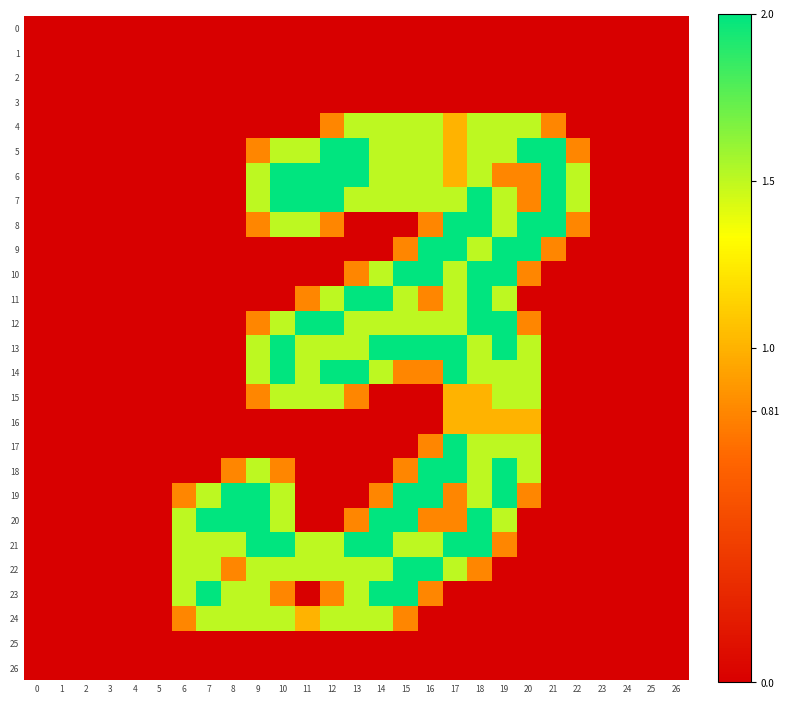

Reading left to right, transcribe all the data shown in this chart.

0: 0=0.0	1=0.0	2=0.0	3=0.0	4=0.0	5=0.0	6=0.0	7=0.0	8=0.0	9=0.0	10=0.0	11=0.0	12=0.0	13=0.0	14=0.0	15=0.0	16=0.0	17=0.0	18=0.0	19=0.0	20=0.0	21=0.0	22=0.0	23=0.0	24=0.0	25=0.0	26=0.0
1: 0=0.0	1=0.0	2=0.0	3=0.0	4=0.0	5=0.0	6=0.0	7=0.0	8=0.0	9=0.0	10=0.0	11=0.0	12=0.0	13=0.0	14=0.0	15=0.0	16=0.0	17=0.0	18=0.0	19=0.0	20=0.0	21=0.0	22=0.0	23=0.0	24=0.0	25=0.0	26=0.0
2: 0=0.0	1=0.0	2=0.0	3=0.0	4=0.0	5=0.0	6=0.0	7=0.0	8=0.0	9=0.0	10=0.0	11=0.0	12=0.0	13=0.0	14=0.0	15=0.0	16=0.0	17=0.0	18=0.0	19=0.0	20=0.0	21=0.0	22=0.0	23=0.0	24=0.0	25=0.0	26=0.0
3: 0=0.0	1=0.0	2=0.0	3=0.0	4=0.0	5=0.0	6=0.0	7=0.0	8=0.0	9=0.0	10=0.0	11=0.0	12=0.0	13=0.0	14=0.0	15=0.0	16=0.0	17=0.0	18=0.0	19=0.0	20=0.0	21=0.0	22=0.0	23=0.0	24=0.0	25=0.0	26=0.0
4: 0=0.0	1=0.0	2=0.0	3=0.0	4=0.0	5=0.0	6=0.0	7=0.0	8=0.0	9=0.0	10=0.0	11=0.0	12=0.8	13=1.5	14=1.5	15=1.5	16=1.5	17=1.0	18=1.5	19=1.5	20=1.5	21=0.8	22=0.0	23=0.0	24=0.0	25=0.0	26=0.0
5: 0=0.0	1=0.0	2=0.0	3=0.0	4=0.0	5=0.0	6=0.0	7=0.0	8=0.0	9=0.8	10=1.5	11=1.5	12=2.0	13=2.0	14=1.5	15=1.5	16=1.5	17=1.0	18=1.5	19=1.5	20=2.0	21=2.0	22=0.8	23=0.0	24=0.0	25=0.0	26=0.0
6: 0=0.0	1=0.0	2=0.0	3=0.0	4=0.0	5=0.0	6=0.0	7=0.0	8=0.0	9=1.5	10=2.0	11=2.0	12=2.0	13=2.0	14=1.5	15=1.5	16=1.5	17=1.0	18=1.5	19=0.8	20=0.8	21=2.0	22=1.5	23=0.0	24=0.0	25=0.0	26=0.0
7: 0=0.0	1=0.0	2=0.0	3=0.0	4=0.0	5=0.0	6=0.0	7=0.0	8=0.0	9=1.5	10=2.0	11=2.0	12=2.0	13=1.5	14=1.5	15=1.5	16=1.5	17=1.5	18=2.0	19=1.5	20=0.8	21=2.0	22=1.5	23=0.0	24=0.0	25=0.0	26=0.0
8: 0=0.0	1=0.0	2=0.0	3=0.0	4=0.0	5=0.0	6=0.0	7=0.0	8=0.0	9=0.8	10=1.5	11=1.5	12=0.8	13=0.0	14=0.0	15=0.0	16=0.8	17=2.0	18=2.0	19=1.5	20=2.0	21=2.0	22=0.8	23=0.0	24=0.0	25=0.0	26=0.0
9: 0=0.0	1=0.0	2=0.0	3=0.0	4=0.0	5=0.0	6=0.0	7=0.0	8=0.0	9=0.0	10=0.0	11=0.0	12=0.0	13=0.0	14=0.0	15=0.8	16=2.0	17=2.0	18=1.5	19=2.0	20=2.0	21=0.8	22=0.0	23=0.0	24=0.0	25=0.0	26=0.0
10: 0=0.0	1=0.0	2=0.0	3=0.0	4=0.0	5=0.0	6=0.0	7=0.0	8=0.0	9=0.0	10=0.0	11=0.0	12=0.0	13=0.8	14=1.5	15=2.0	16=2.0	17=1.5	18=2.0	19=2.0	20=0.8	21=0.0	22=0.0	23=0.0	24=0.0	25=0.0	26=0.0
11: 0=0.0	1=0.0	2=0.0	3=0.0	4=0.0	5=0.0	6=0.0	7=0.0	8=0.0	9=0.0	10=0.0	11=0.8	12=1.5	13=2.0	14=2.0	15=1.5	16=0.8	17=1.5	18=2.0	19=1.5	20=0.0	21=0.0	22=0.0	23=0.0	24=0.0	25=0.0	26=0.0
12: 0=0.0	1=0.0	2=0.0	3=0.0	4=0.0	5=0.0	6=0.0	7=0.0	8=0.0	9=0.8	10=1.5	11=2.0	12=2.0	13=1.5	14=1.5	15=1.5	16=1.5	17=1.5	18=2.0	19=2.0	20=0.8	21=0.0	22=0.0	23=0.0	24=0.0	25=0.0	26=0.0
13: 0=0.0	1=0.0	2=0.0	3=0.0	4=0.0	5=0.0	6=0.0	7=0.0	8=0.0	9=1.5	10=2.0	11=1.5	12=1.5	13=1.5	14=2.0	15=2.0	16=2.0	17=2.0	18=1.5	19=2.0	20=1.5	21=0.0	22=0.0	23=0.0	24=0.0	25=0.0	26=0.0
14: 0=0.0	1=0.0	2=0.0	3=0.0	4=0.0	5=0.0	6=0.0	7=0.0	8=0.0	9=1.5	10=2.0	11=1.5	12=2.0	13=2.0	14=1.5	15=0.8	16=0.8	17=2.0	18=1.5	19=1.5	20=1.5	21=0.0	22=0.0	23=0.0	24=0.0	25=0.0	26=0.0
15: 0=0.0	1=0.0	2=0.0	3=0.0	4=0.0	5=0.0	6=0.0	7=0.0	8=0.0	9=0.8	10=1.5	11=1.5	12=1.5	13=0.8	14=0.0	15=0.0	16=0.0	17=1.0	18=1.0	19=1.5	20=1.5	21=0.0	22=0.0	23=0.0	24=0.0	25=0.0	26=0.0
16: 0=0.0	1=0.0	2=0.0	3=0.0	4=0.0	5=0.0	6=0.0	7=0.0	8=0.0	9=0.0	10=0.0	11=0.0	12=0.0	13=0.0	14=0.0	15=0.0	16=0.0	17=1.0	18=1.0	19=1.0	20=1.0	21=0.0	22=0.0	23=0.0	24=0.0	25=0.0	26=0.0
17: 0=0.0	1=0.0	2=0.0	3=0.0	4=0.0	5=0.0	6=0.0	7=0.0	8=0.0	9=0.0	10=0.0	11=0.0	12=0.0	13=0.0	14=0.0	15=0.0	16=0.8	17=2.0	18=1.5	19=1.5	20=1.5	21=0.0	22=0.0	23=0.0	24=0.0	25=0.0	26=0.0
18: 0=0.0	1=0.0	2=0.0	3=0.0	4=0.0	5=0.0	6=0.0	7=0.0	8=0.8	9=1.5	10=0.8	11=0.0	12=0.0	13=0.0	14=0.0	15=0.8	16=2.0	17=2.0	18=1.5	19=2.0	20=1.5	21=0.0	22=0.0	23=0.0	24=0.0	25=0.0	26=0.0
19: 0=0.0	1=0.0	2=0.0	3=0.0	4=0.0	5=0.0	6=0.8	7=1.5	8=2.0	9=2.0	10=1.5	11=0.0	12=0.0	13=0.0	14=0.8	15=2.0	16=2.0	17=0.8	18=1.5	19=2.0	20=0.8	21=0.0	22=0.0	23=0.0	24=0.0	25=0.0	26=0.0
20: 0=0.0	1=0.0	2=0.0	3=0.0	4=0.0	5=0.0	6=1.5	7=2.0	8=2.0	9=2.0	10=1.5	11=0.0	12=0.0	13=0.8	14=2.0	15=2.0	16=0.8	17=0.8	18=2.0	19=1.5	20=0.0	21=0.0	22=0.0	23=0.0	24=0.0	25=0.0	26=0.0
21: 0=0.0	1=0.0	2=0.0	3=0.0	4=0.0	5=0.0	6=1.5	7=1.5	8=1.5	9=2.0	10=2.0	11=1.5	12=1.5	13=2.0	14=2.0	15=1.5	16=1.5	17=2.0	18=2.0	19=0.8	20=0.0	21=0.0	22=0.0	23=0.0	24=0.0	25=0.0	26=0.0
22: 0=0.0	1=0.0	2=0.0	3=0.0	4=0.0	5=0.0	6=1.5	7=1.5	8=0.8	9=1.5	10=1.5	11=1.5	12=1.5	13=1.5	14=1.5	15=2.0	16=2.0	17=1.5	18=0.8	19=0.0	20=0.0	21=0.0	22=0.0	23=0.0	24=0.0	25=0.0	26=0.0
23: 0=0.0	1=0.0	2=0.0	3=0.0	4=0.0	5=0.0	6=1.5	7=2.0	8=1.5	9=1.5	10=0.8	11=0.0	12=0.8	13=1.5	14=2.0	15=2.0	16=0.8	17=0.0	18=0.0	19=0.0	20=0.0	21=0.0	22=0.0	23=0.0	24=0.0	25=0.0	26=0.0
24: 0=0.0	1=0.0	2=0.0	3=0.0	4=0.0	5=0.0	6=0.8	7=1.5	8=1.5	9=1.5	10=1.5	11=1.0	12=1.5	13=1.5	14=1.5	15=0.8	16=0.0	17=0.0	18=0.0	19=0.0	20=0.0	21=0.0	22=0.0	23=0.0	24=0.0	25=0.0	26=0.0
25: 0=0.0	1=0.0	2=0.0	3=0.0	4=0.0	5=0.0	6=0.0	7=0.0	8=0.0	9=0.0	10=0.0	11=0.0	12=0.0	13=0.0	14=0.0	15=0.0	16=0.0	17=0.0	18=0.0	19=0.0	20=0.0	21=0.0	22=0.0	23=0.0	24=0.0	25=0.0	26=0.0
26: 0=0.0	1=0.0	2=0.0	3=0.0	4=0.0	5=0.0	6=0.0	7=0.0	8=0.0	9=0.0	10=0.0	11=0.0	12=0.0	13=0.0	14=0.0	15=0.0	16=0.0	17=0.0	18=0.0	19=0.0	20=0.0	21=0.0	22=0.0	23=0.0	24=0.0	25=0.0	26=0.0